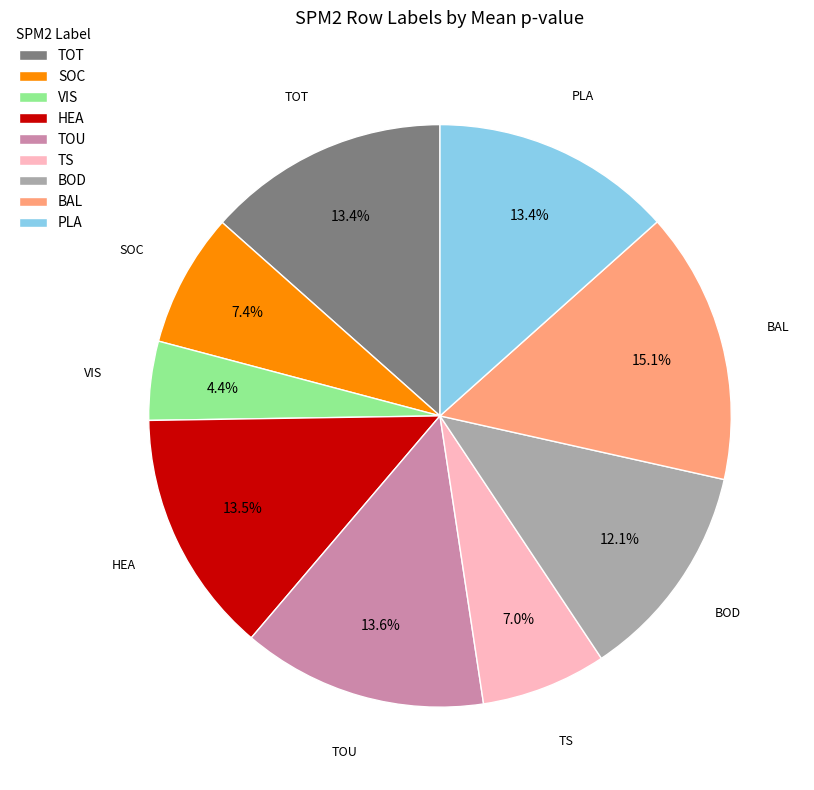

Is there any slice that represents more than half of the pie?

No